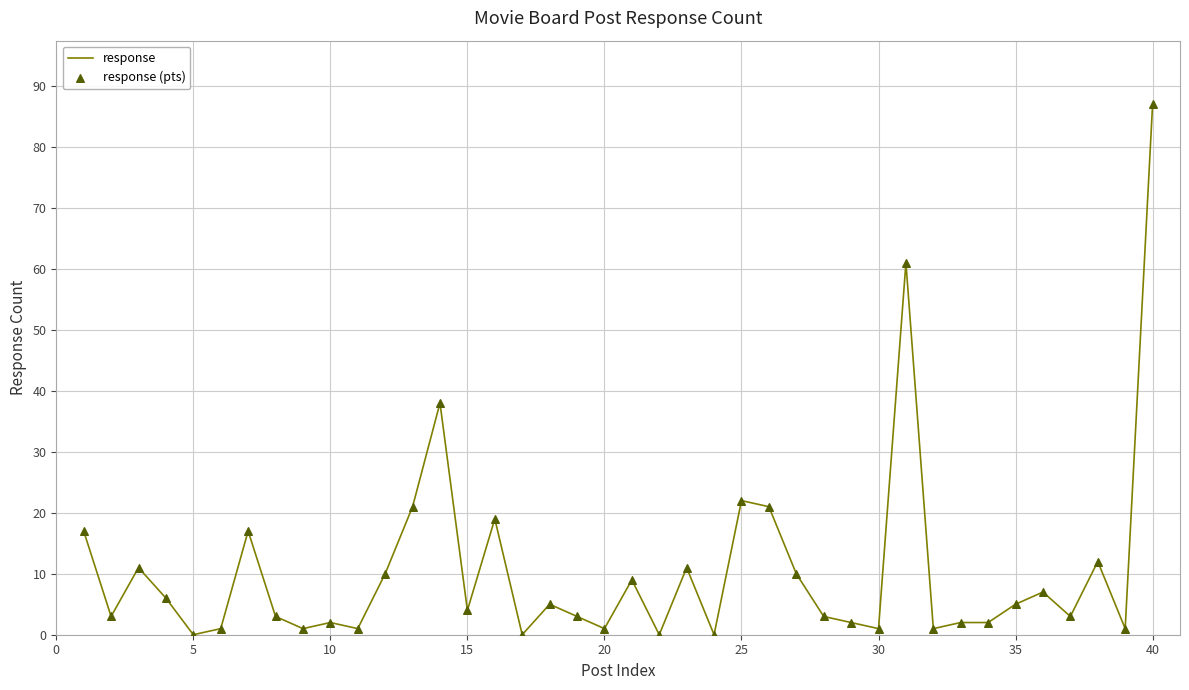

What is the maximum value shown in the chart?

87